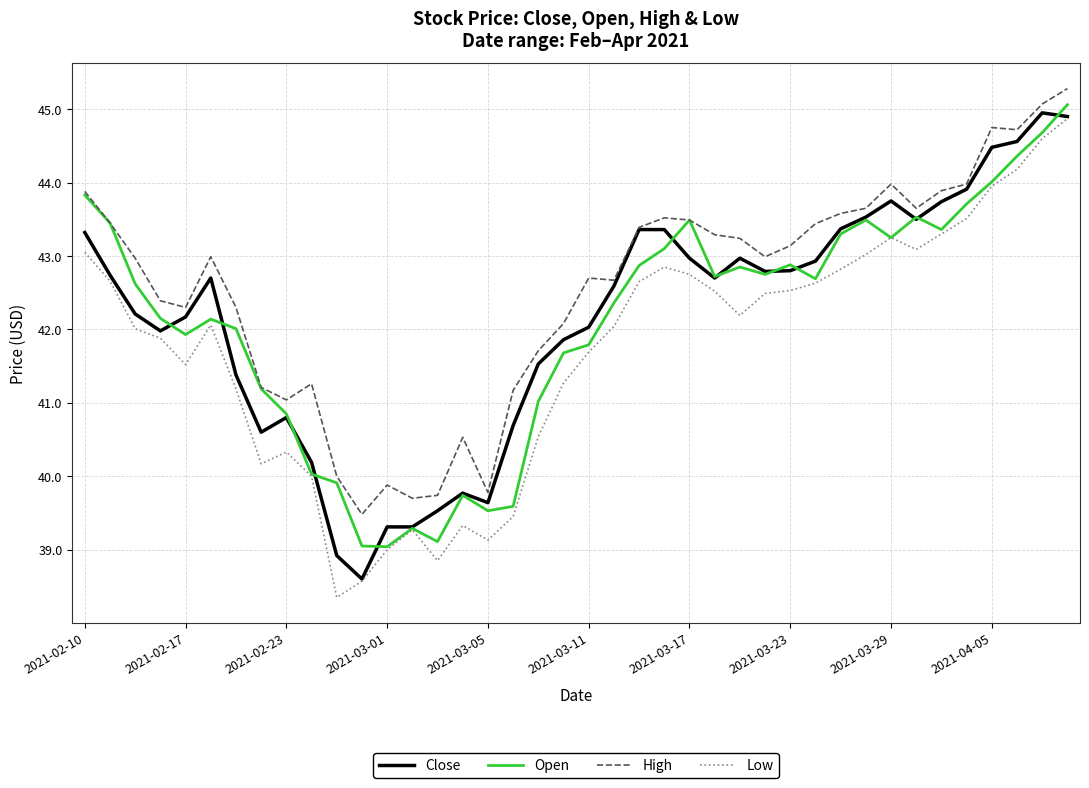

Which series has the largest total across all categories?

High